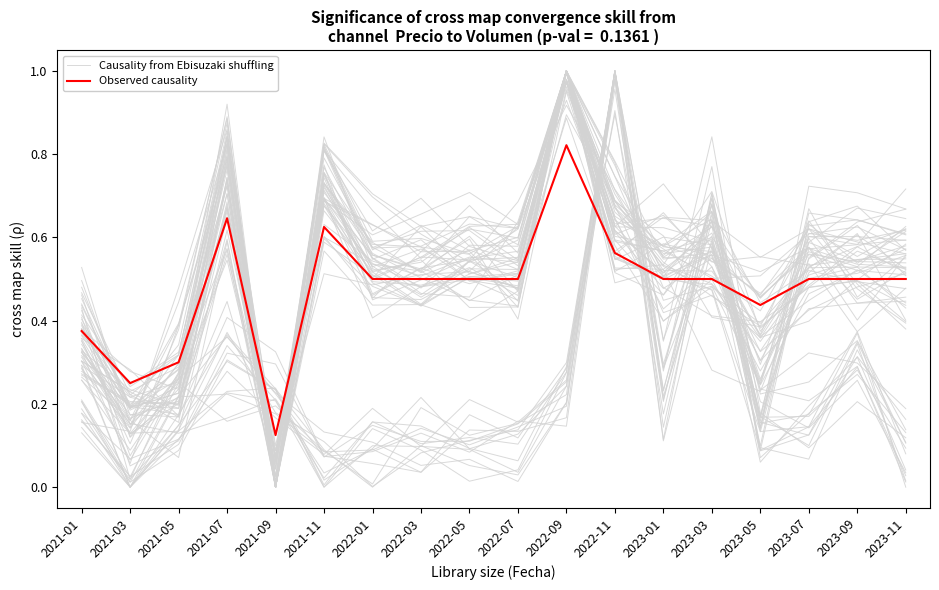

The value of Causality from Ebisuzaki shuffling at 2023-07 is 0.2. True or false?

False